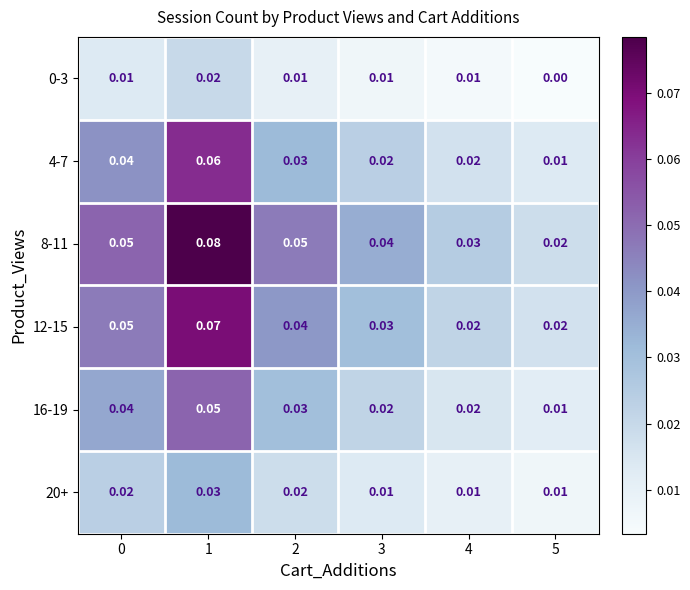

Count the number of categories in the chart.

6